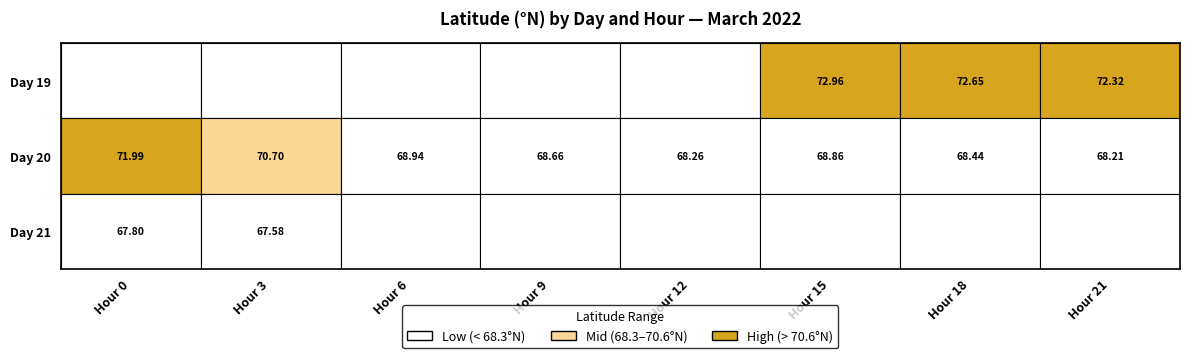

What is the maximum value shown in the chart?

73.0